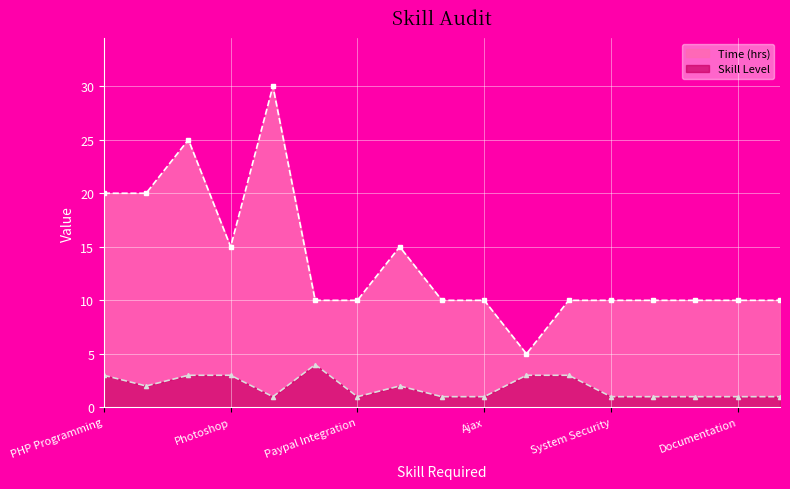

What position from the right is Balsamiq Mockups?

7